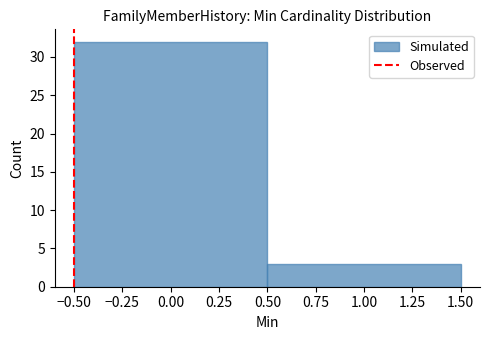

How tall is the bar that spans 0.50 to 1.50 on the x-axis? The values are not printed on the chart, so give them approximately, as read against the axis.

3